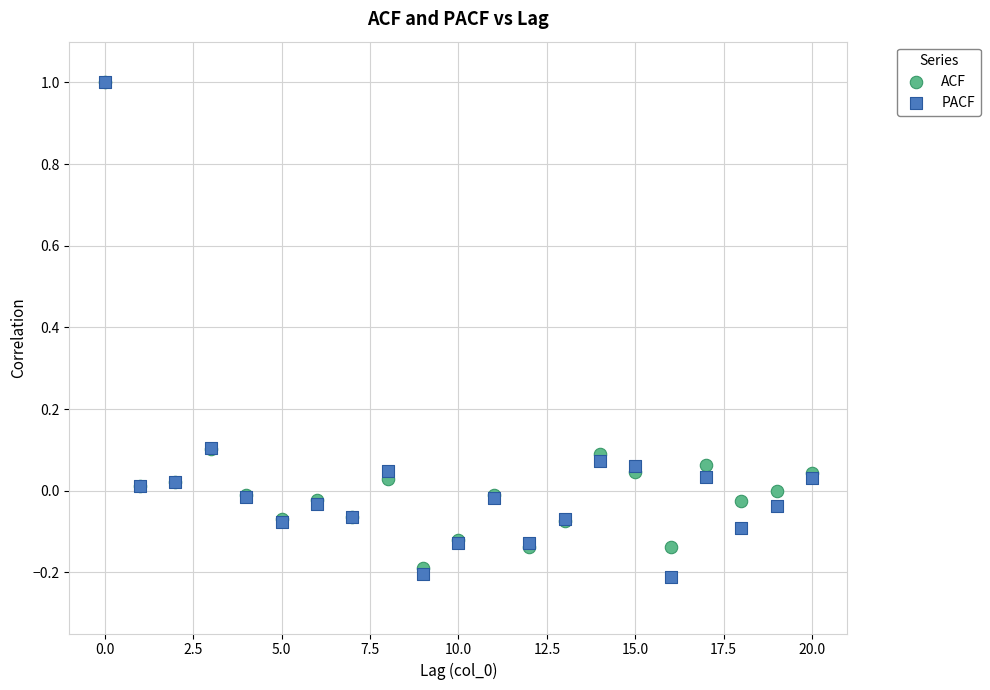

What are all the series names shown in the legend?

ACF, PACF